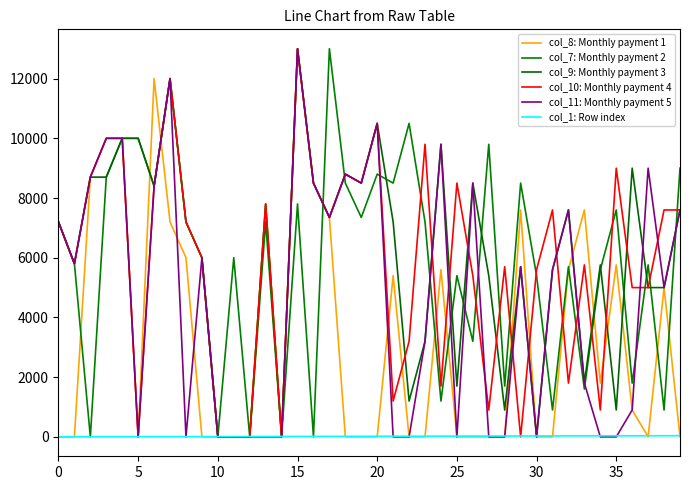

True or false: col_7: Monthly payment 2 and col_11: Monthly payment 5 cross at least once.

True